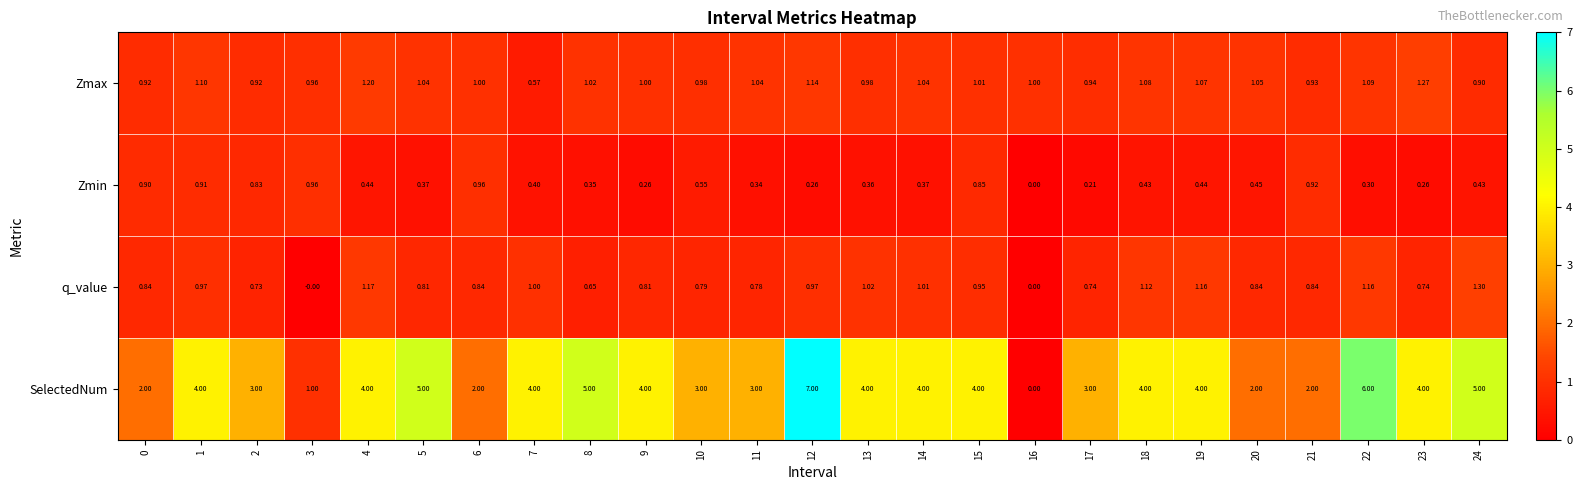

What is the difference between the highest and lowest values at 23?

3.7